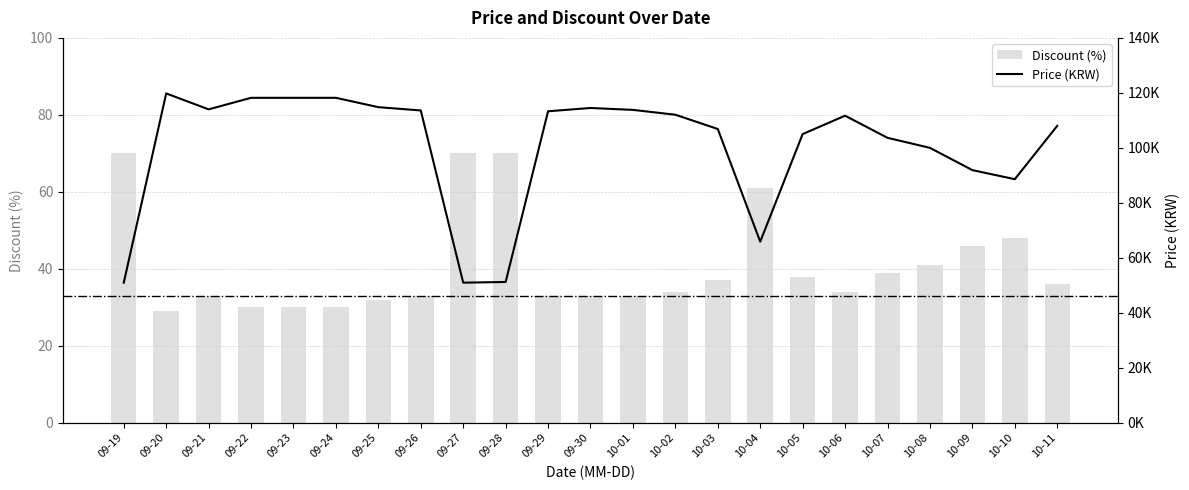

What are all the series names shown in the legend?

Discount (%), Price (KRW)